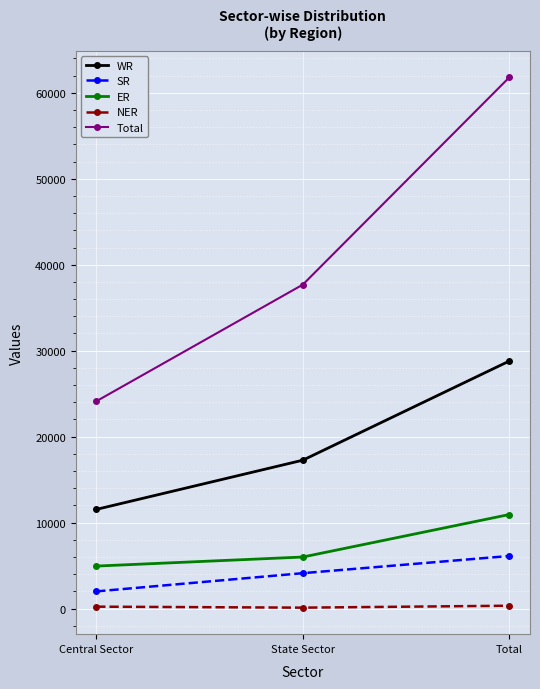

What is the label of the 3rd point from the left?

Total